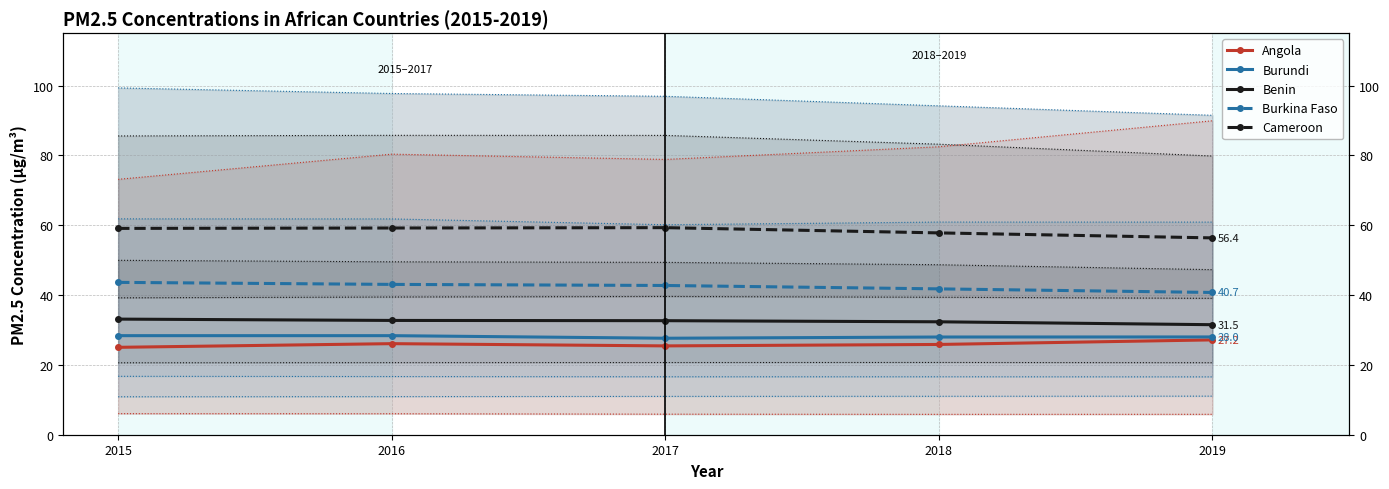

What is the difference between the highest and lowest values at 2017?

33.9